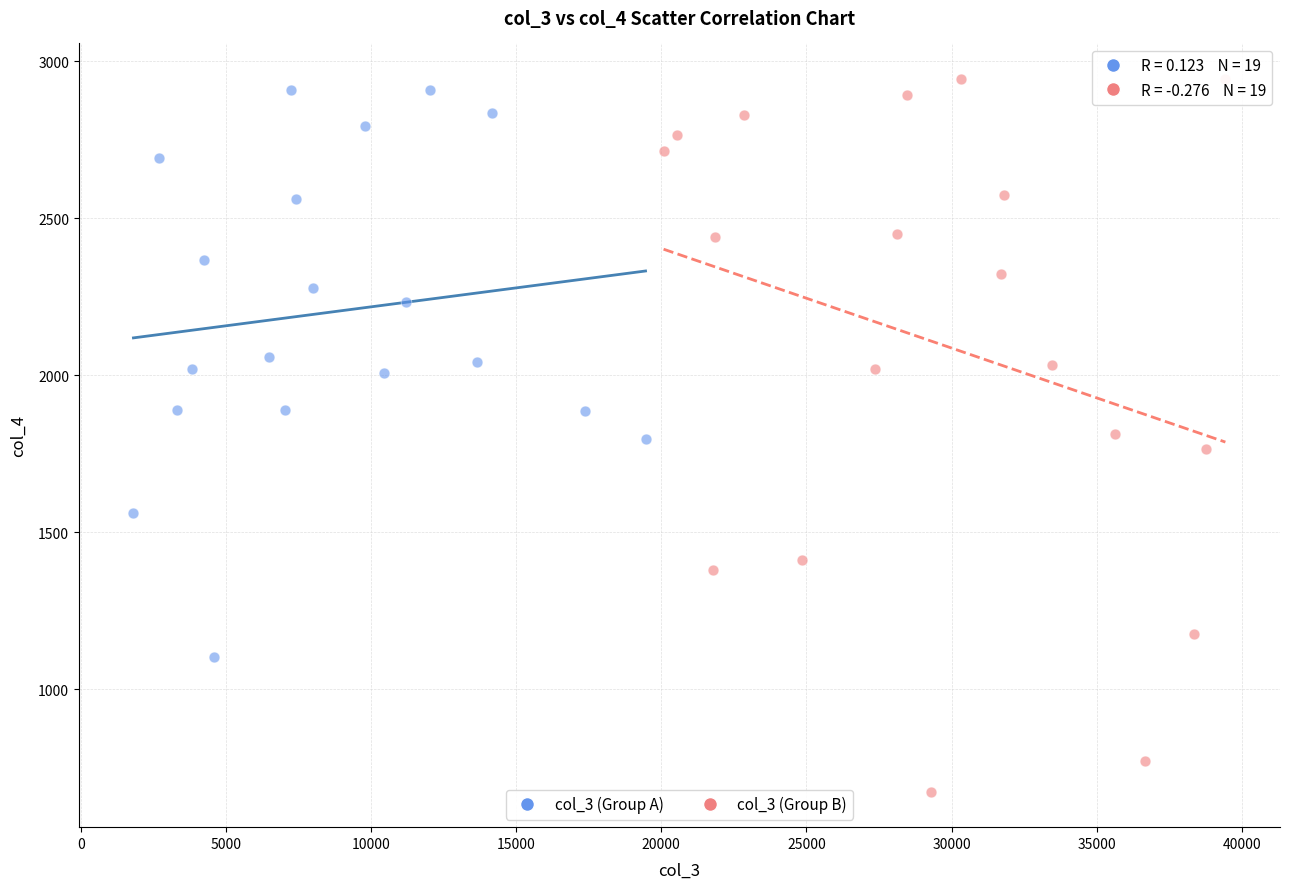

Which series reaches the minimum Y coordinate?

col_3 (Group B)